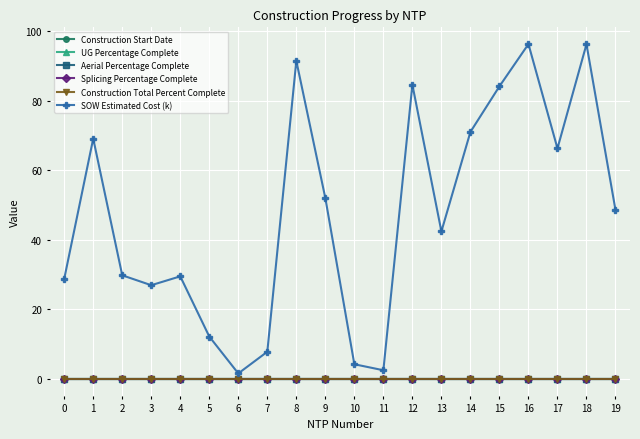

List the series in order of their peak value, lowest first.

Construction Start Date, UG Percentage Complete, Aerial Percentage Complete, Splicing Percentage Complete, Construction Total Percent Complete, SOW Estimated Cost (k)